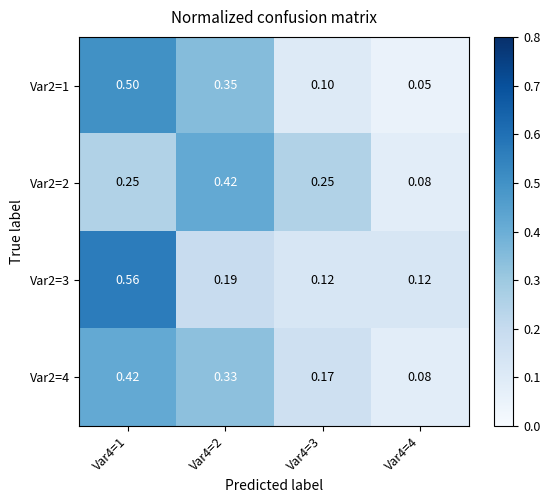

Is the value of Var2=3 at Var4=3 greater than the value of Var2=1 at Var4=4?

Yes